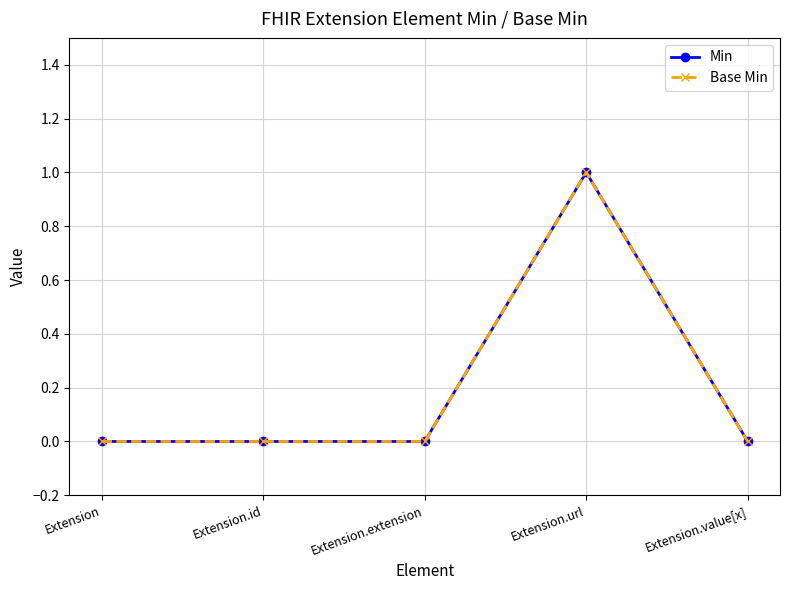

True or false: Min and Base Min intersect in this chart.

False